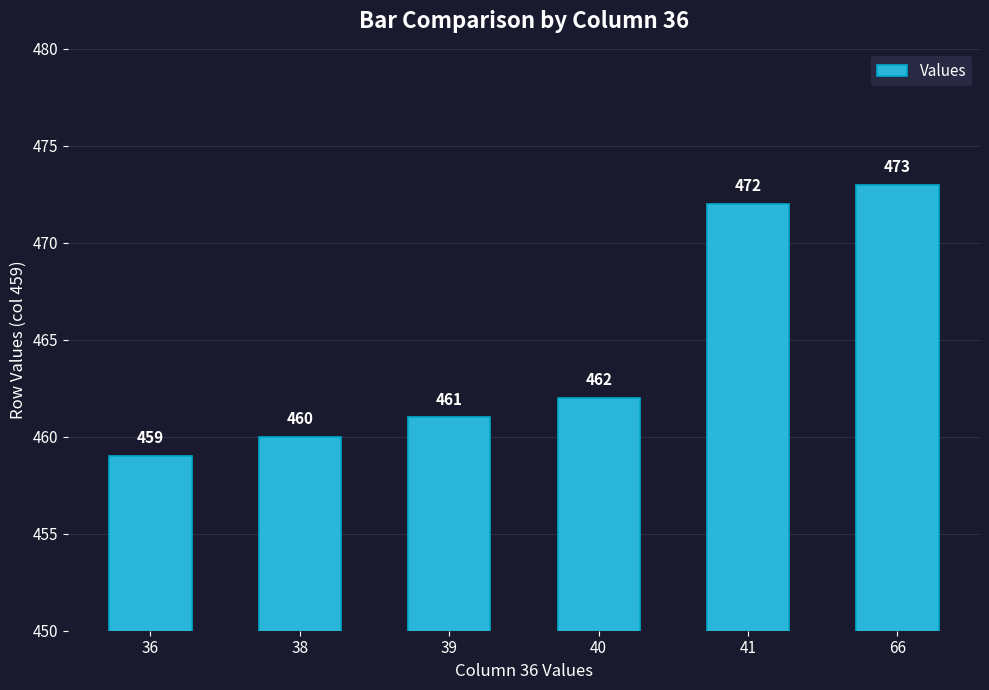

Are the bars horizontal?

No